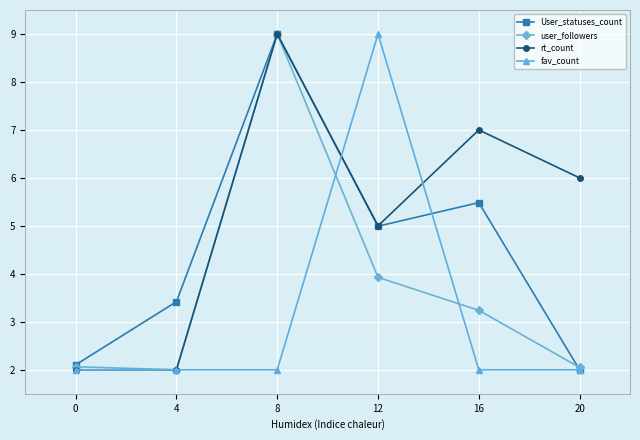

Which series changed the most between 0 and 20?

rt_count